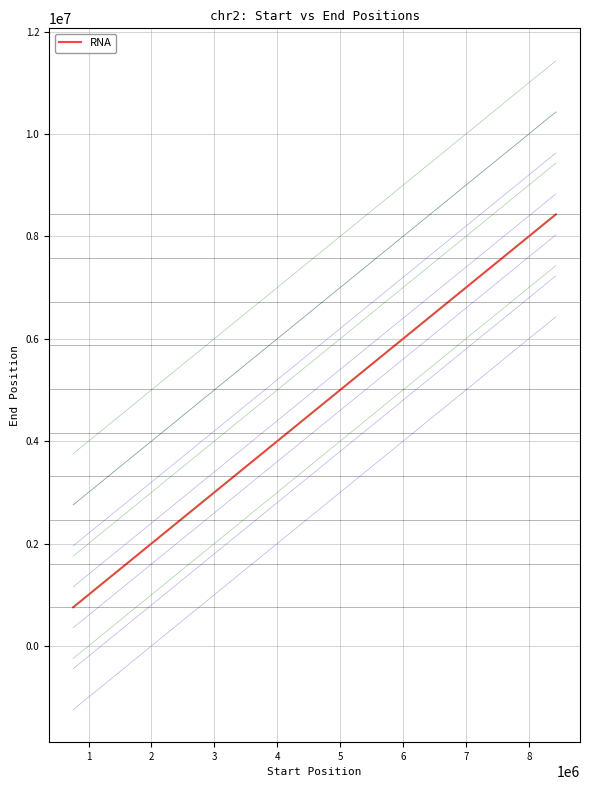

How many values exceed 2234290?

9